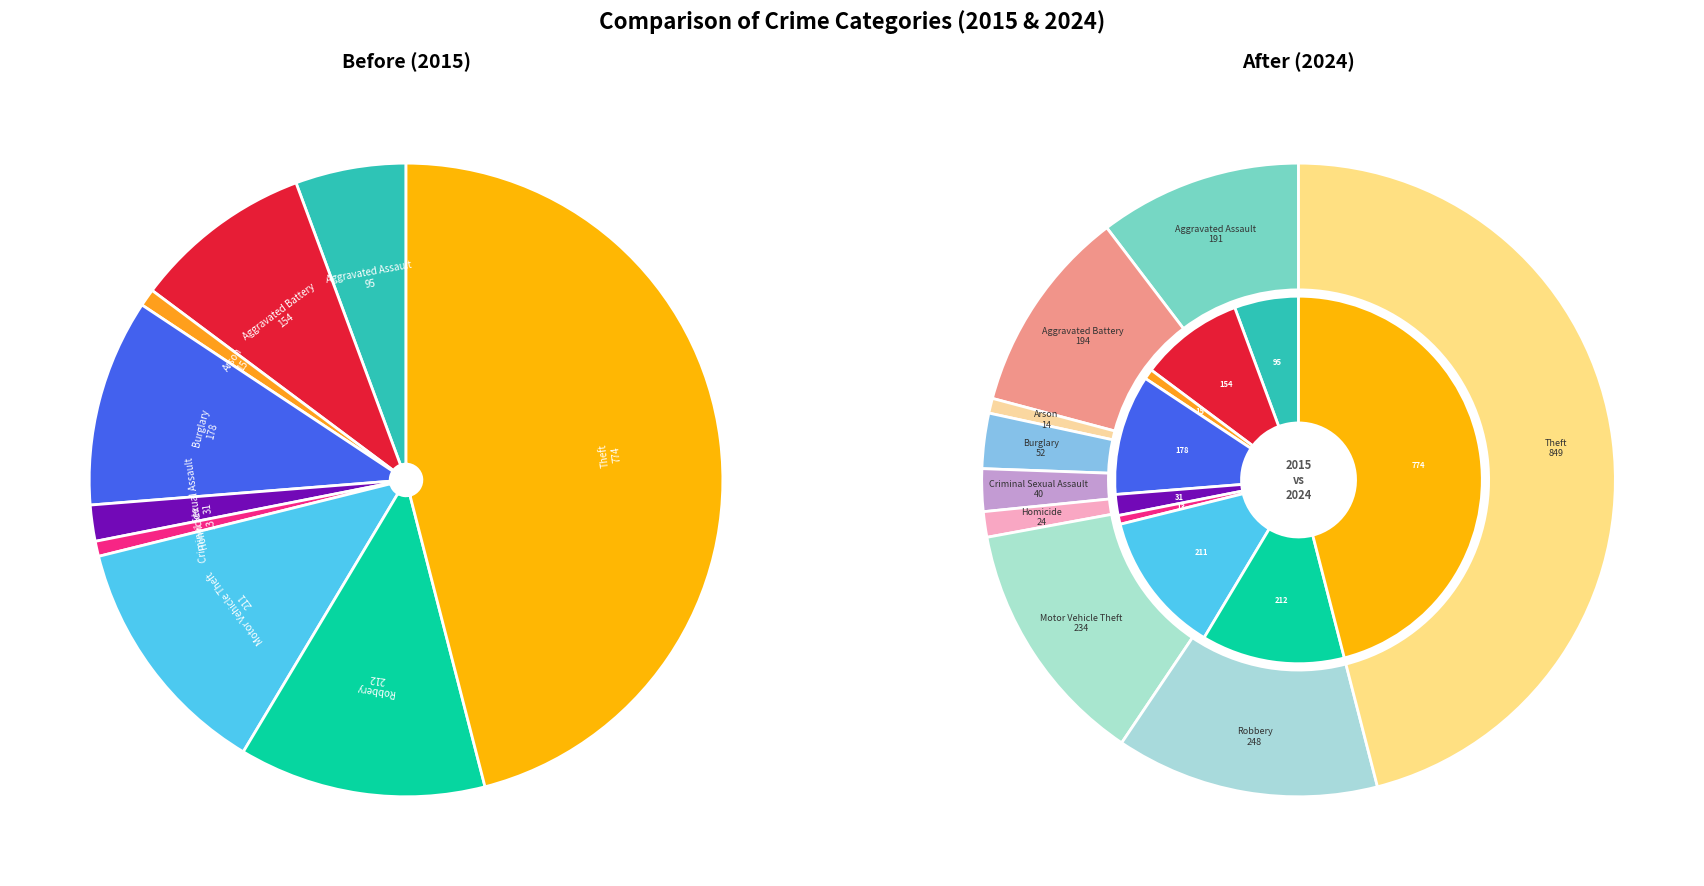

To the nearest percent, what percentage of the pie is values_2015?

6%